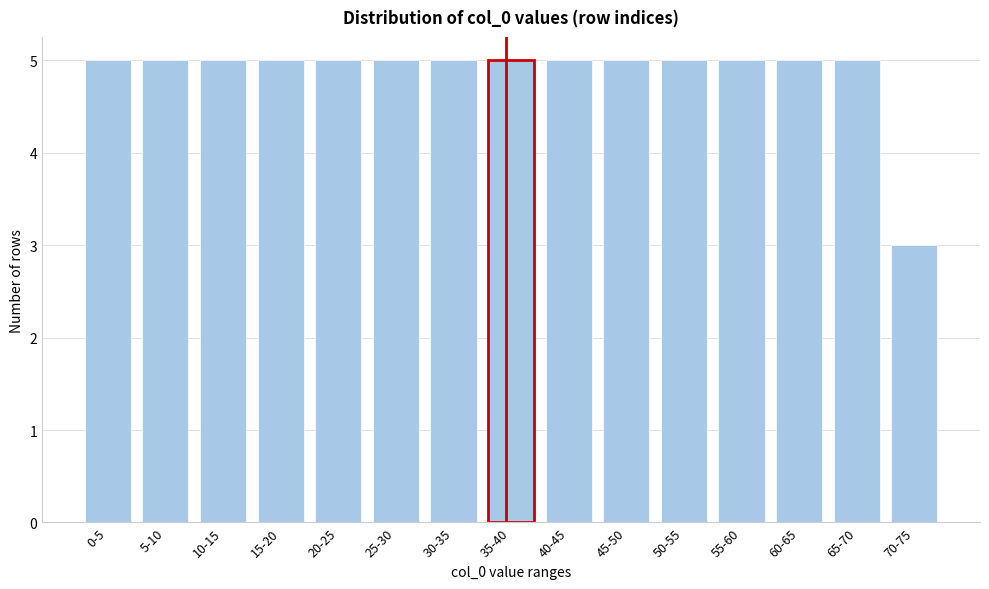

Reading right to left, list all the values displayed in this chart.

70-75=3	65-70=5	60-65=5	55-60=5	50-55=5	45-50=5	40-45=5	35-40=5	30-35=5	25-30=5	20-25=5	15-20=5	10-15=5	5-10=5	0-5=5